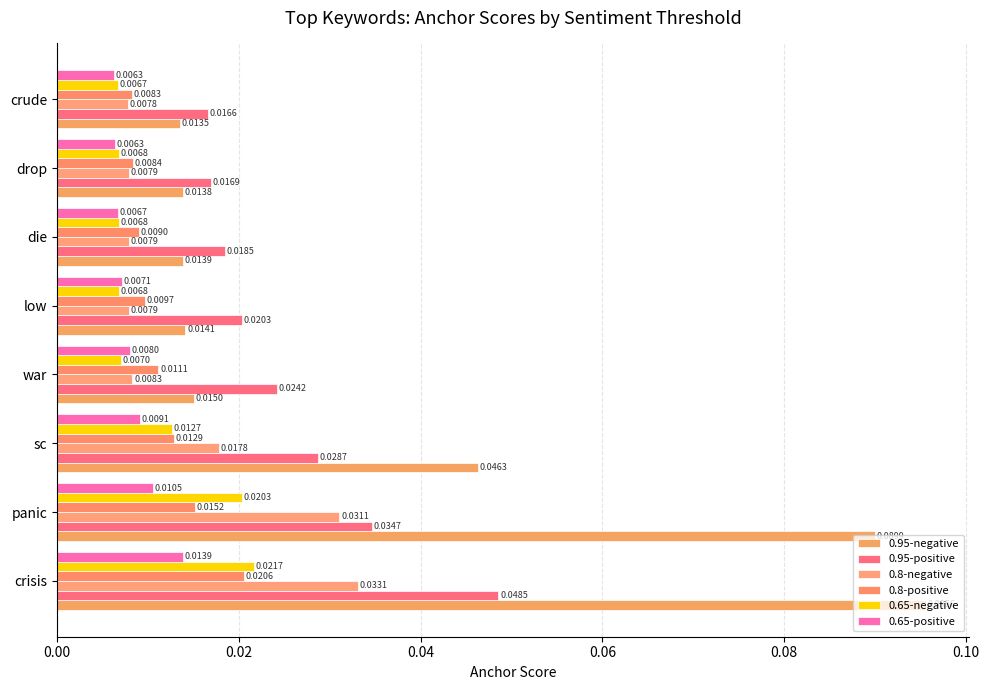

How many distinct data groups are displayed?

6